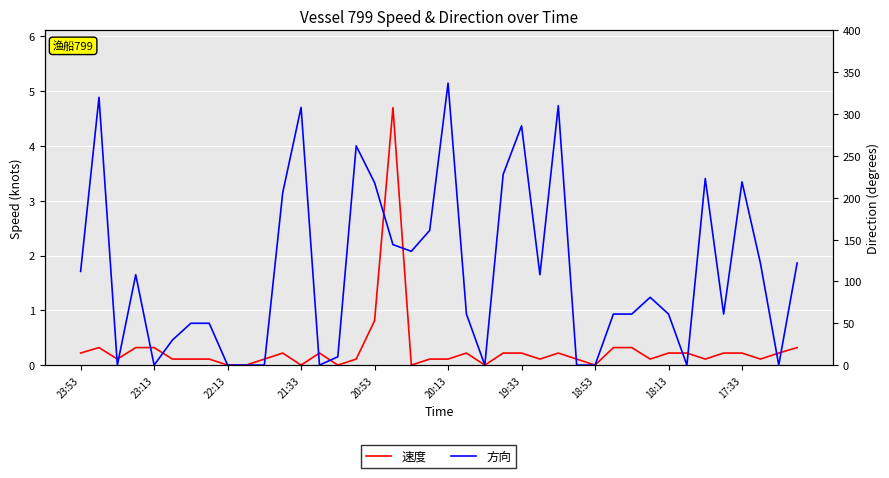

Which series has the largest total across all categories?

方向